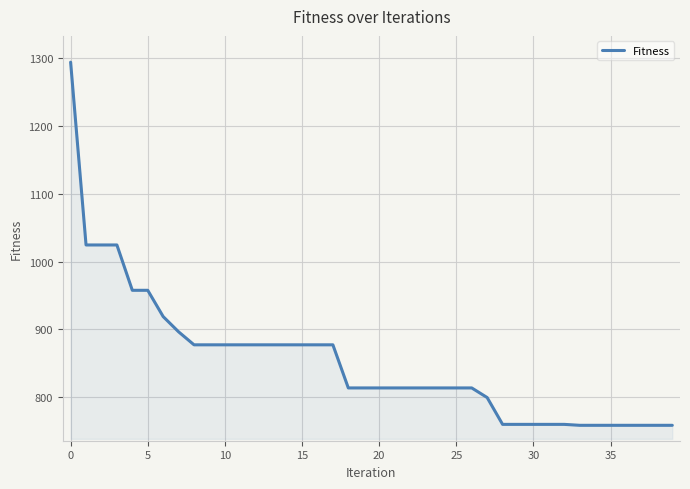

What is the greatest value displayed?

1294.3